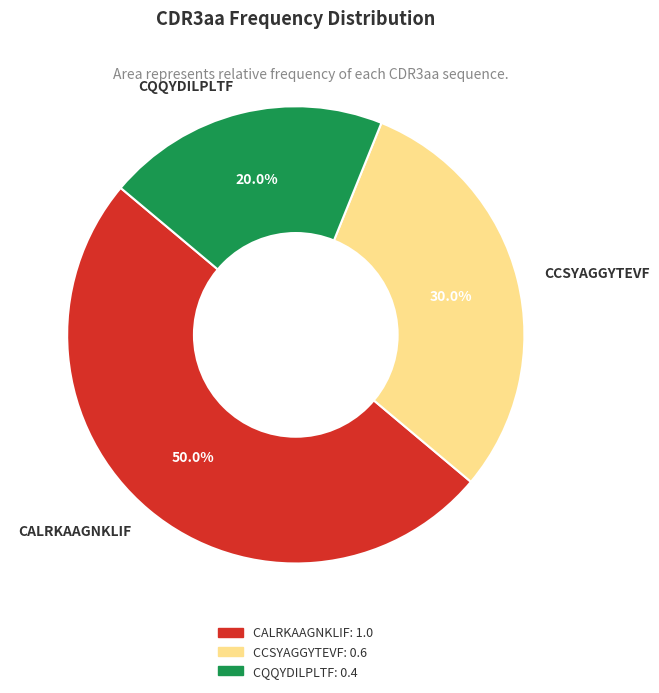

What is the total percentage of CALRKAAGNKLIF and CQQYDILPLTF?

70.0%